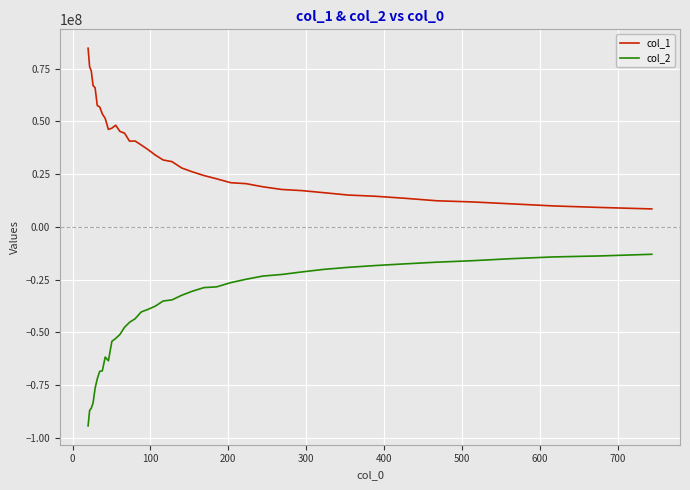

What is the difference between the maximum and minimum values in the col_1 series?

76168710.2